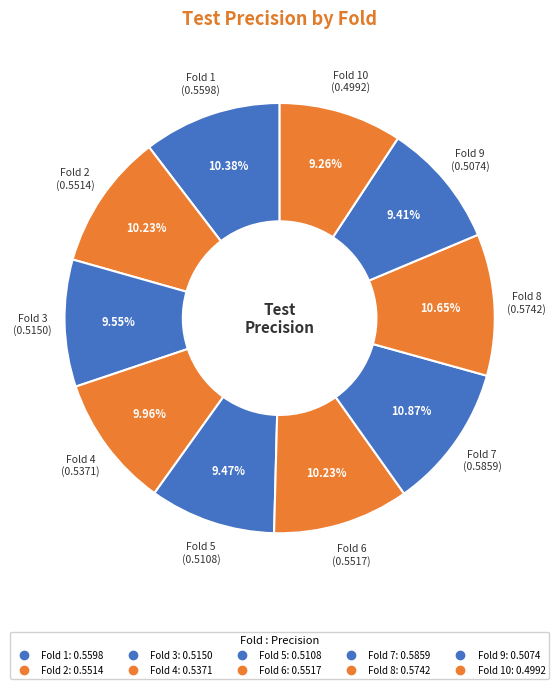

How many slices are in this pie chart?

10